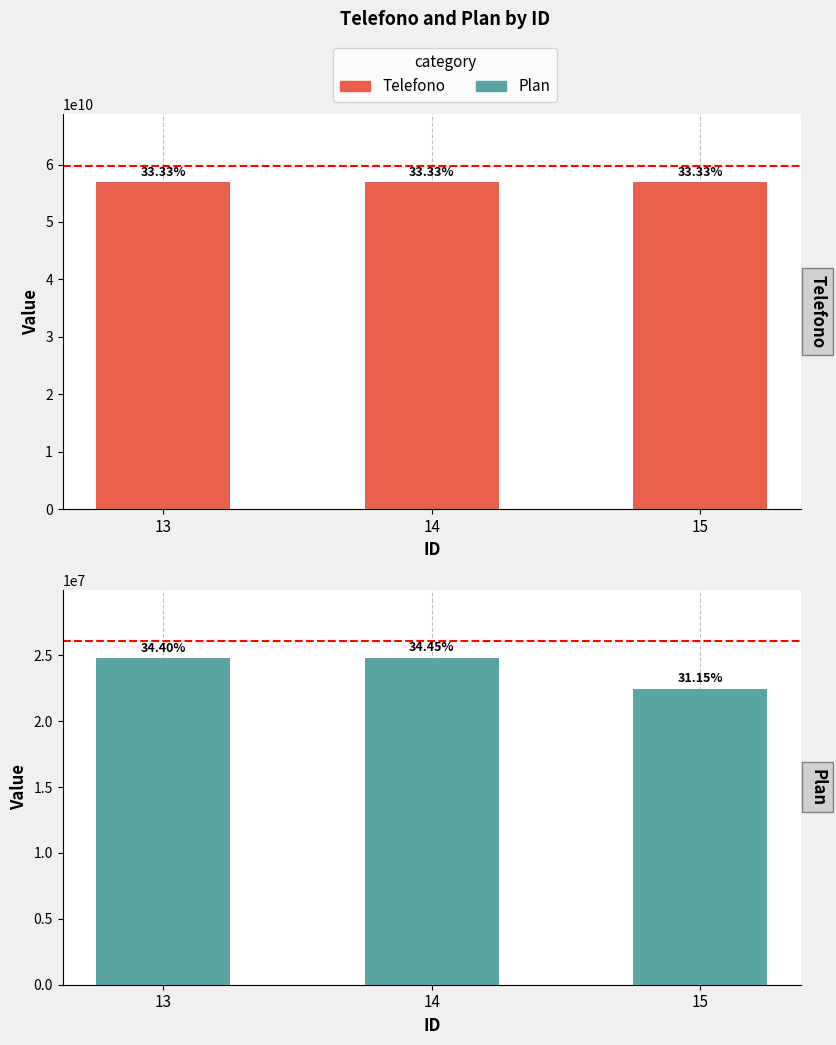

The Telefono series shows 56946336380 at 15. True or false?

True